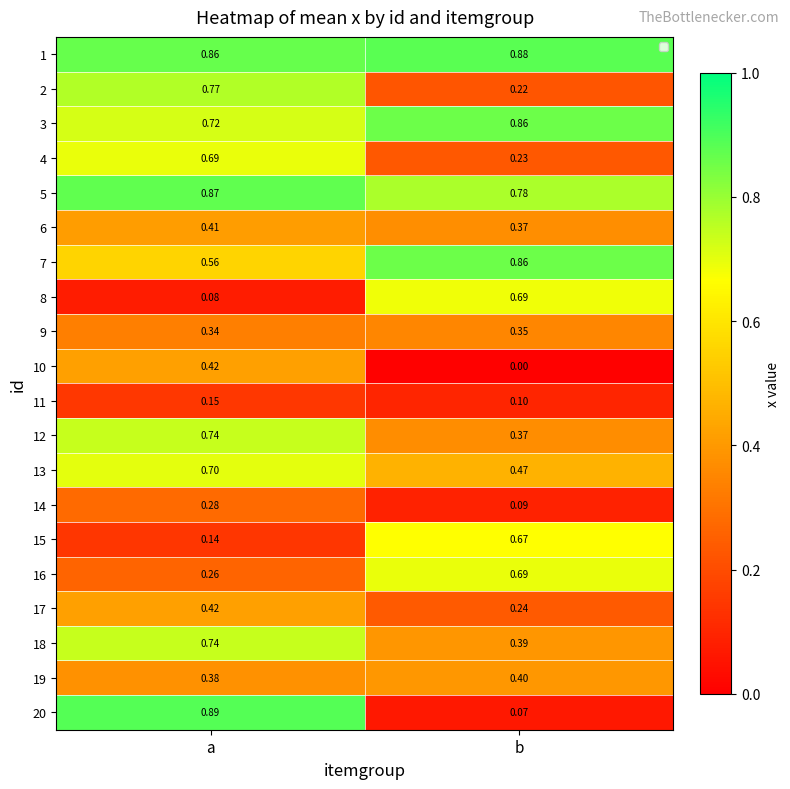

List the labels in order of 3 value, largest first.

b, a